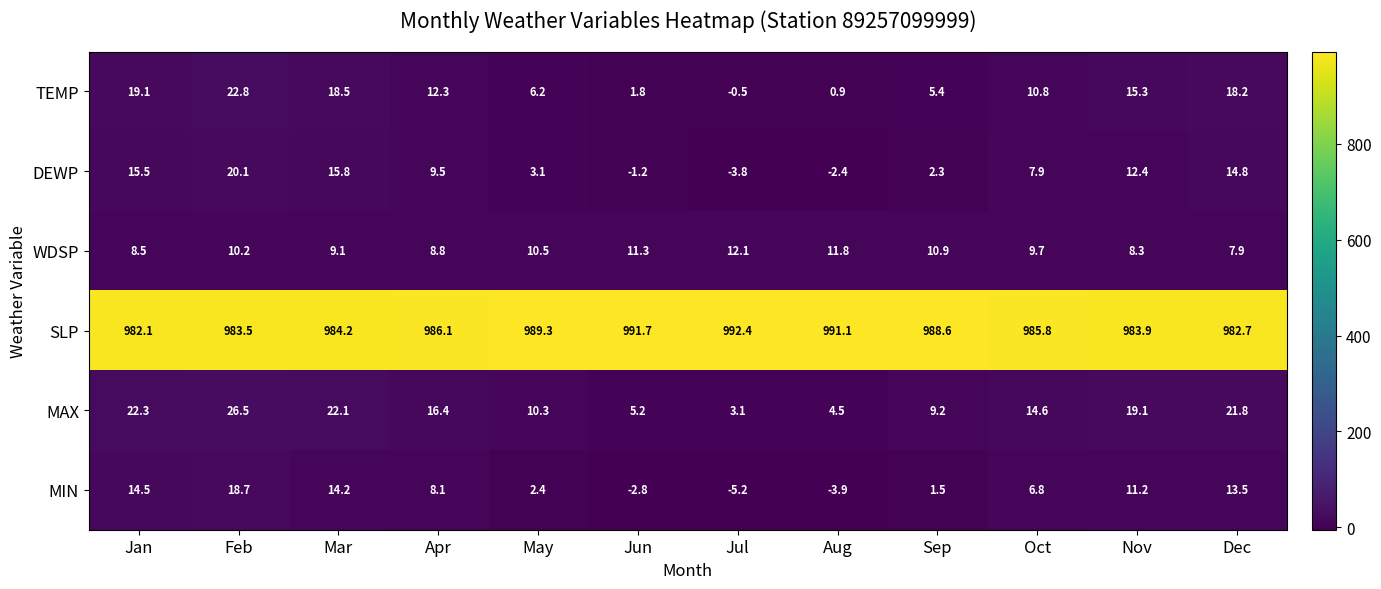

The value of WDSP at Jun is 11.3. True or false?

True